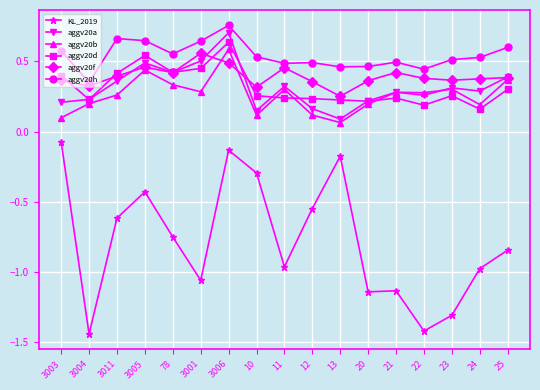

At which label does aggv20f reach its peak?

3001